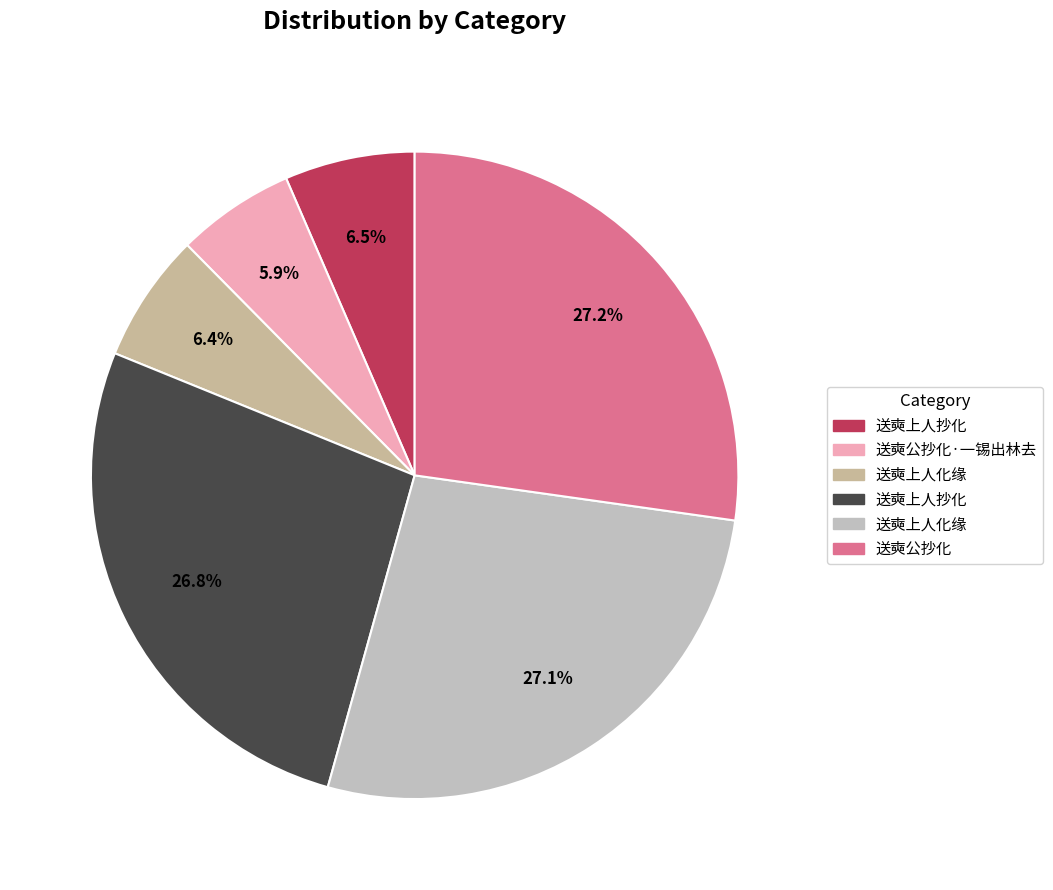

Count the number of slices in the pie.

6